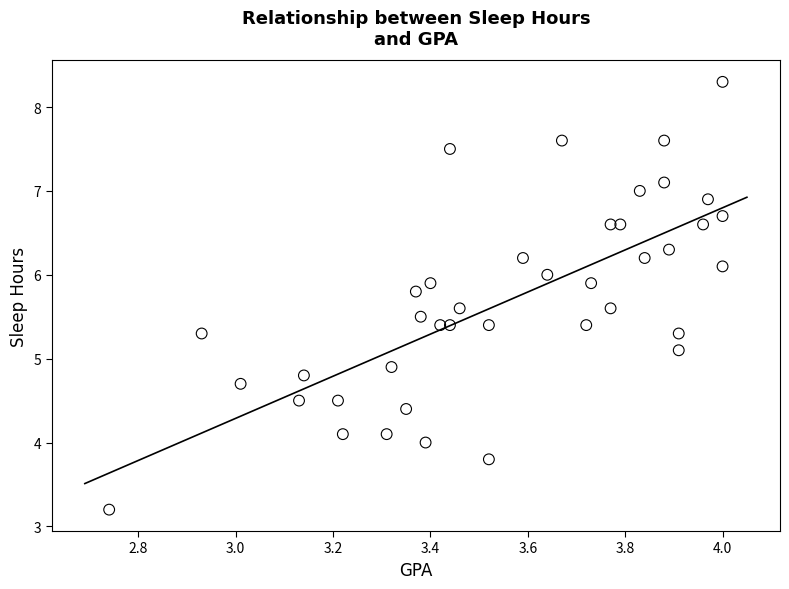

What is the range of X values (max minus min)?

1.3